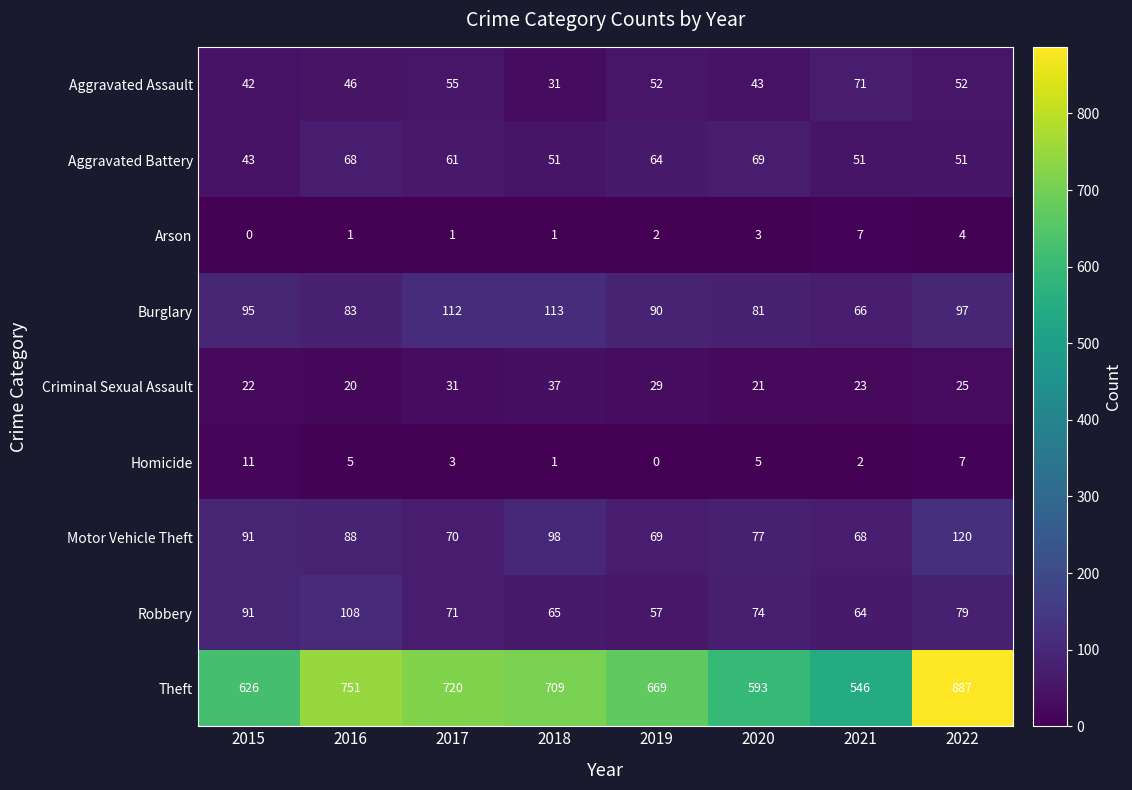

True or false: Burglary has a value of 66 at 2021.

True